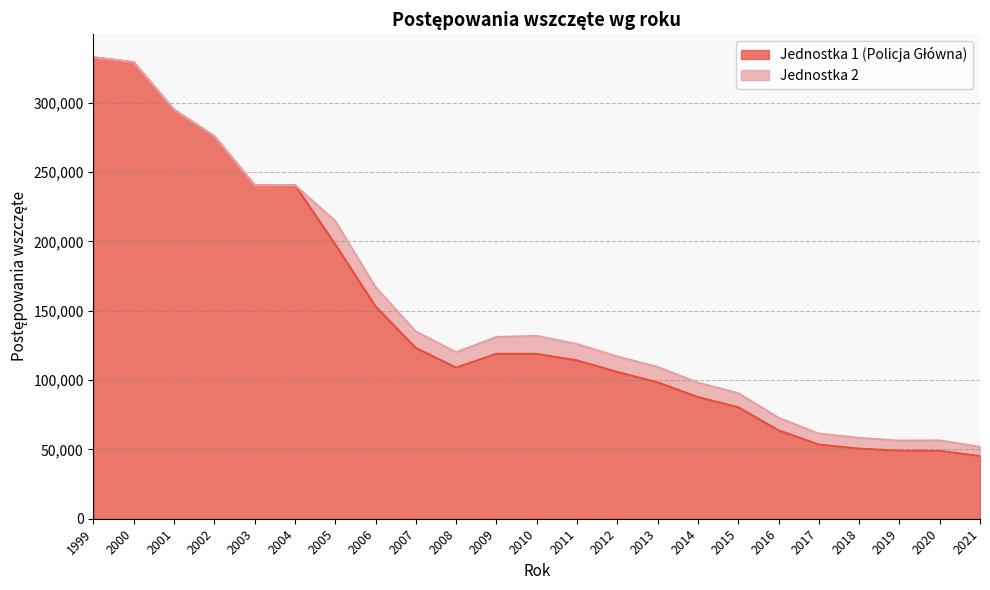

The value at 2007 is 123167. True or false?

True